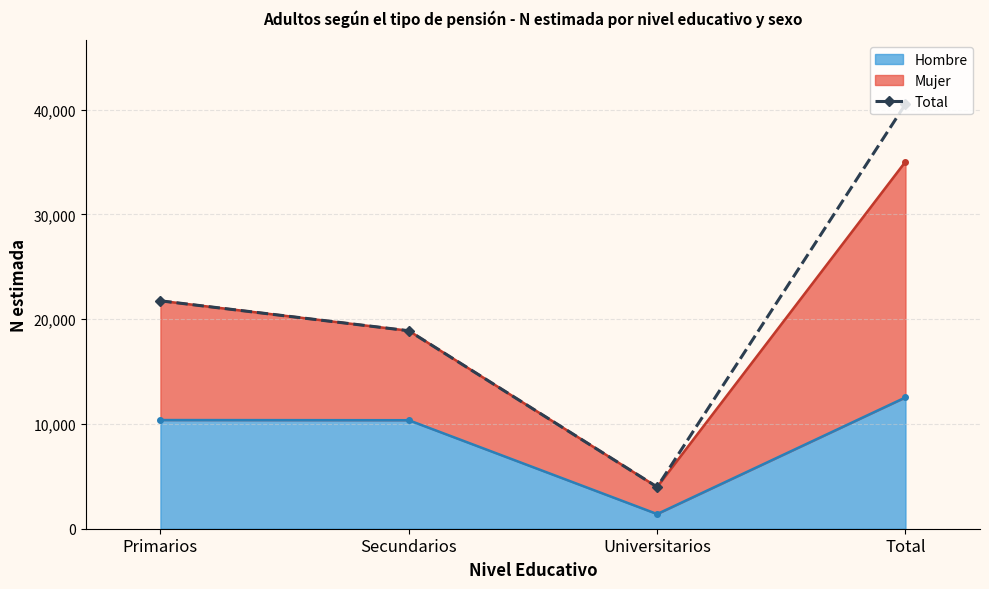

At which category does the data reach its first local valley?

Universitarios